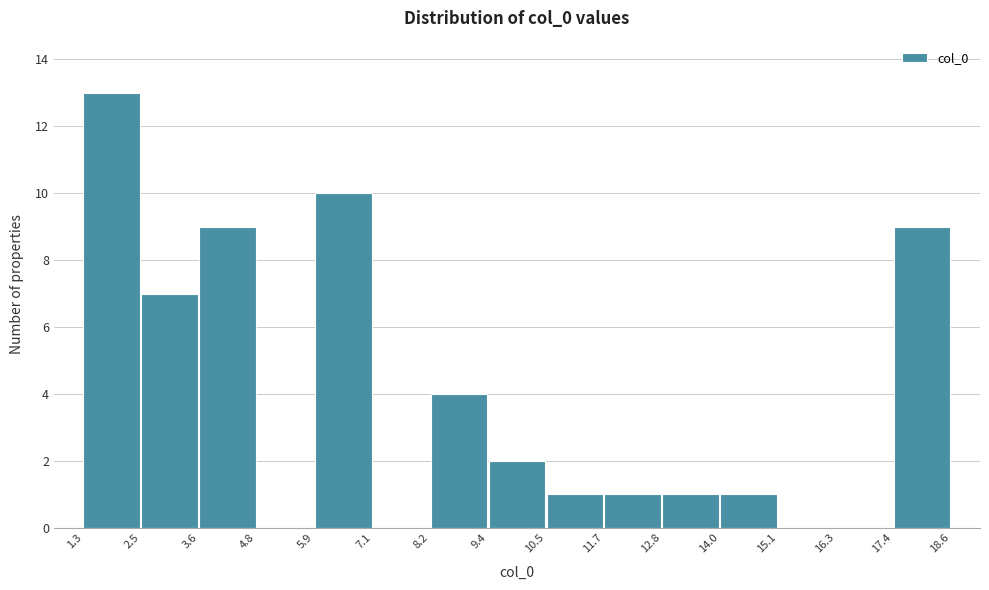

Over which range of the x-axis is the bar tallest?

1.3 to 2.5